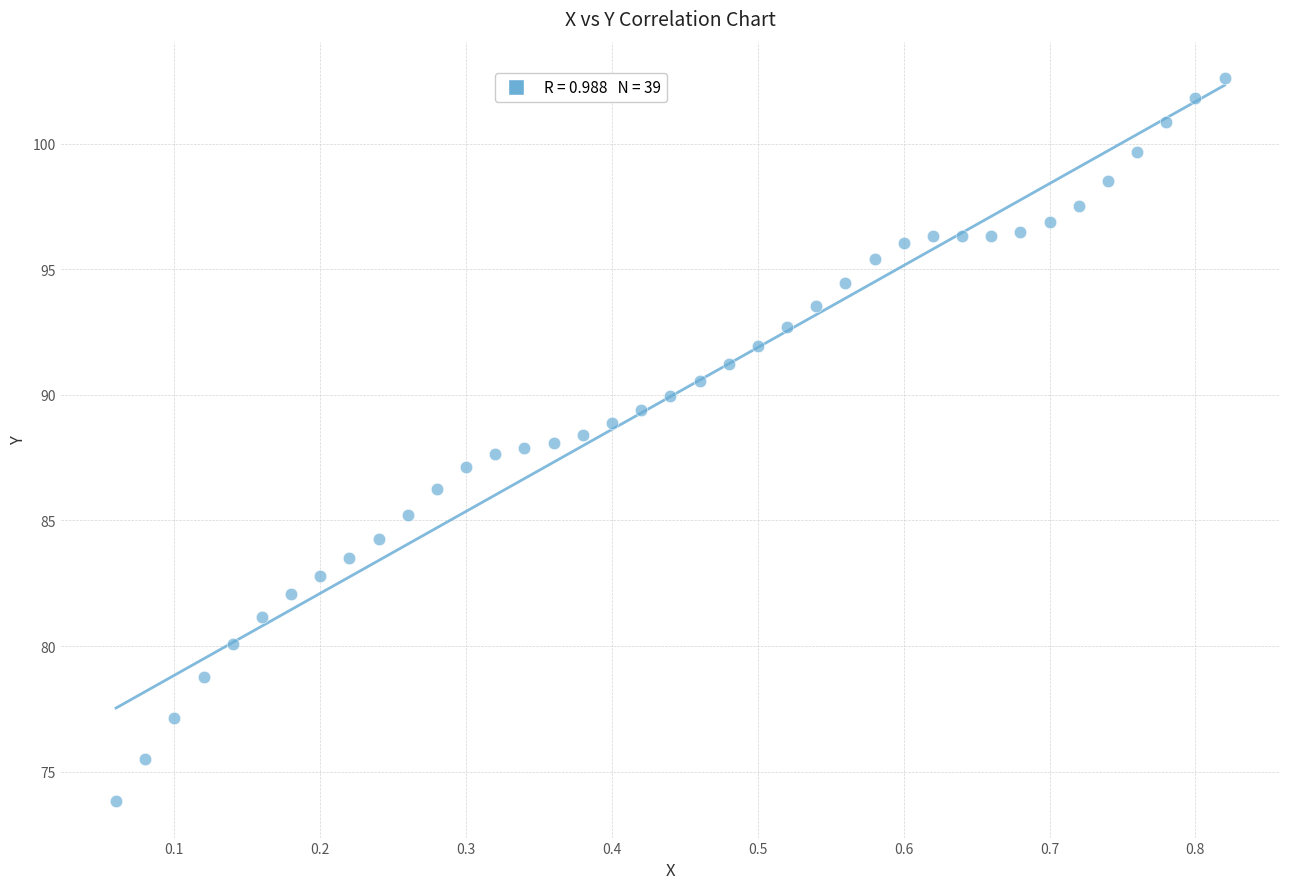

What is the range of Y values (max minus min)?

28.8